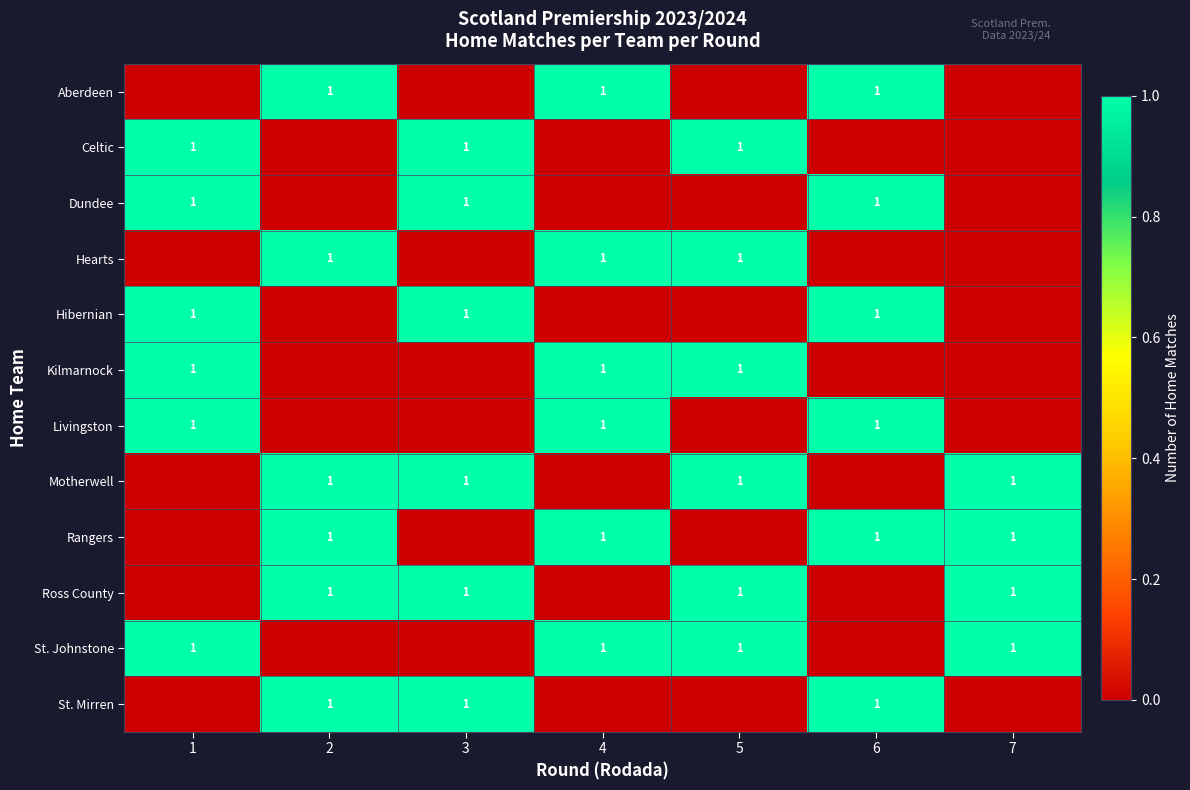

At which category is the sum across all series the highest?

1